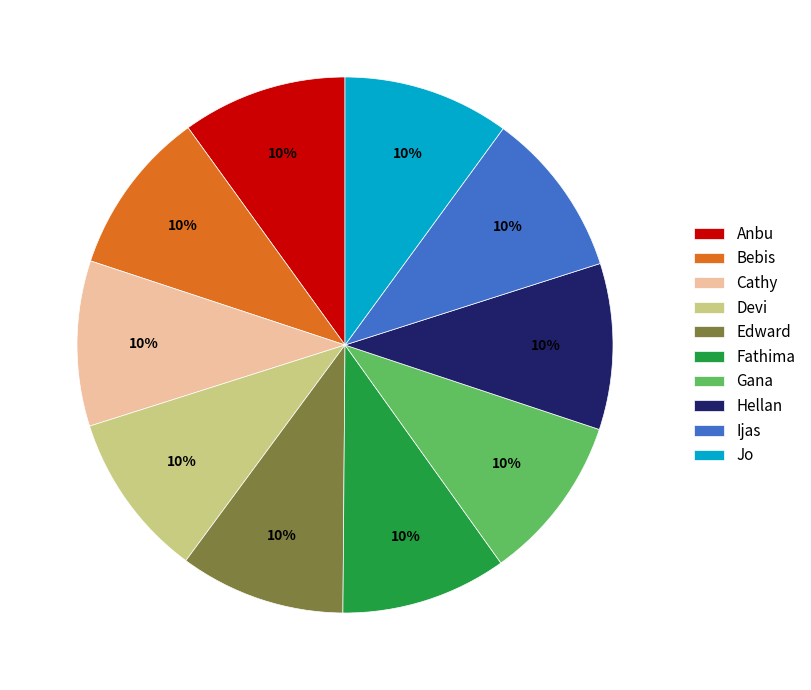

How many slices are in this pie chart?

10